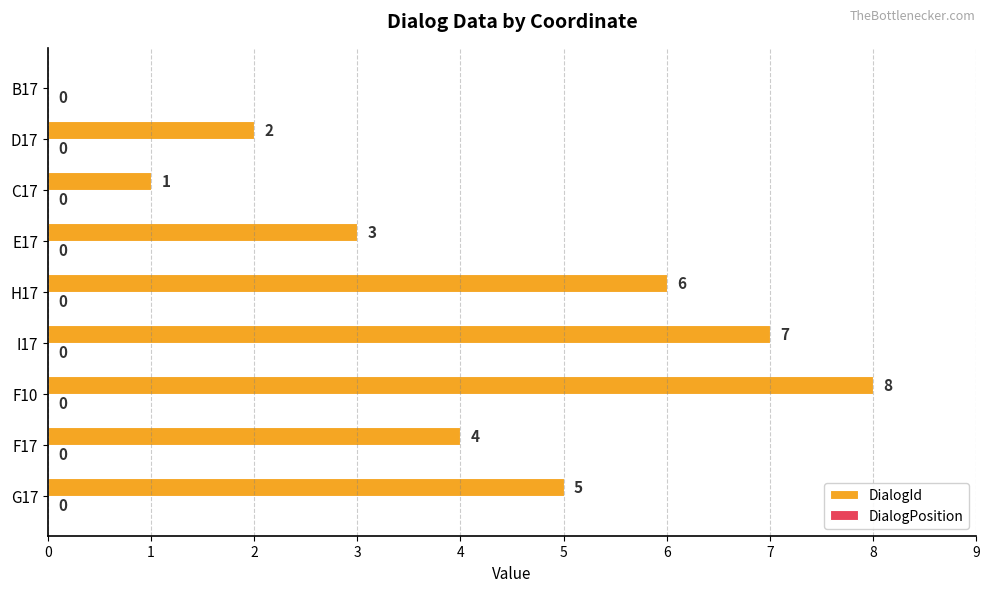

What is the sum of all values?

36